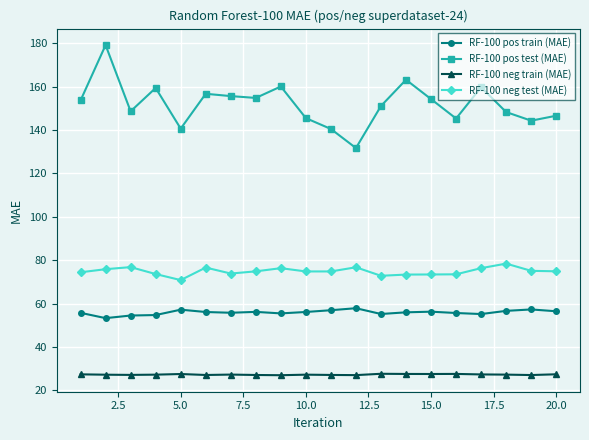

True or false: RF-100 pos train (MAE) has more than 0 interior local peaks.

True